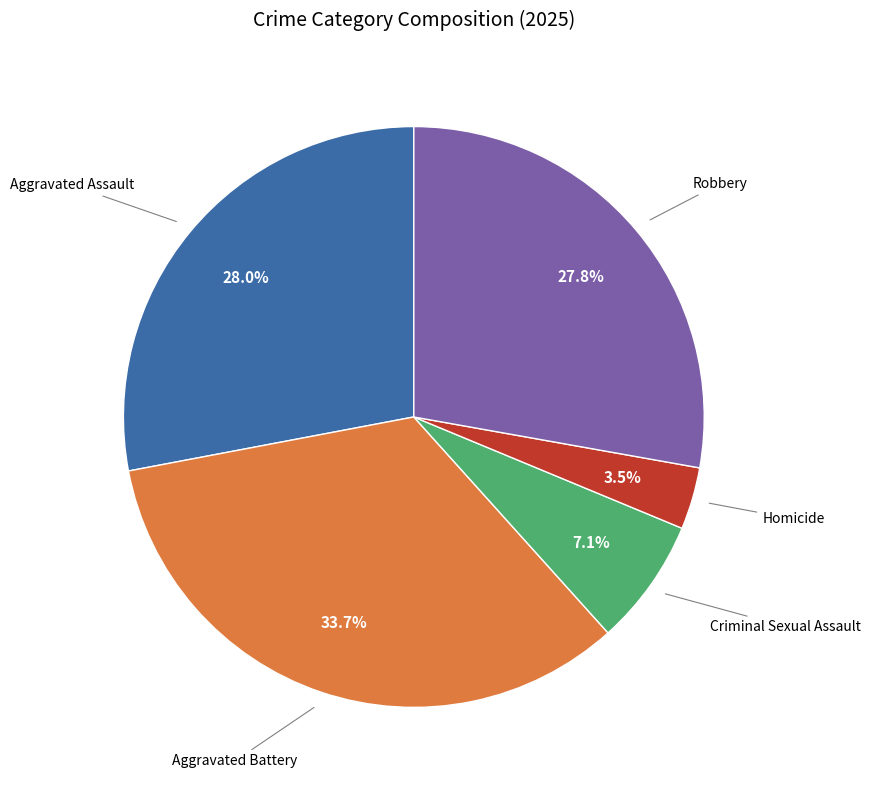

Does any single category account for the majority?

No